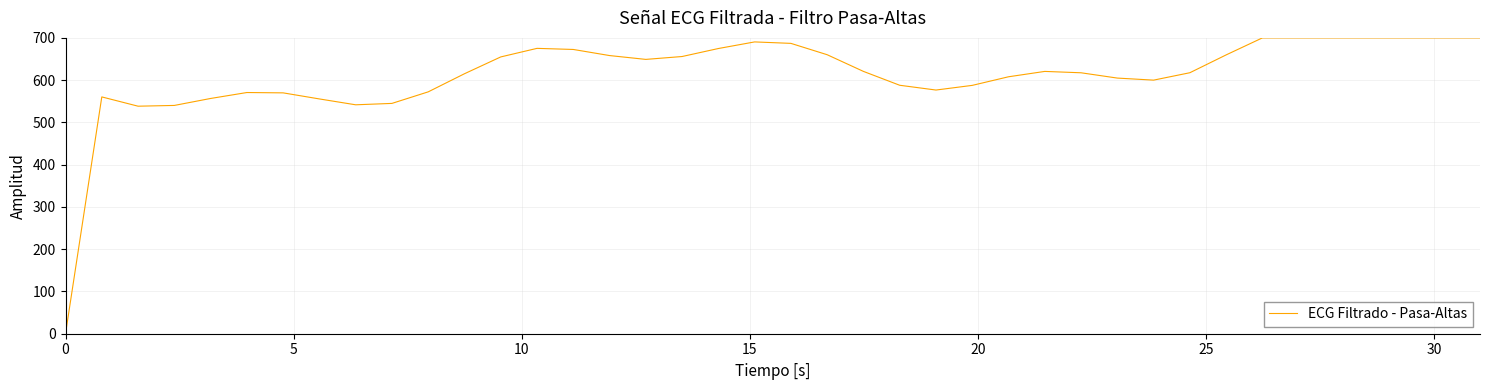

What is the difference between the maximum and minimum values?

700.0